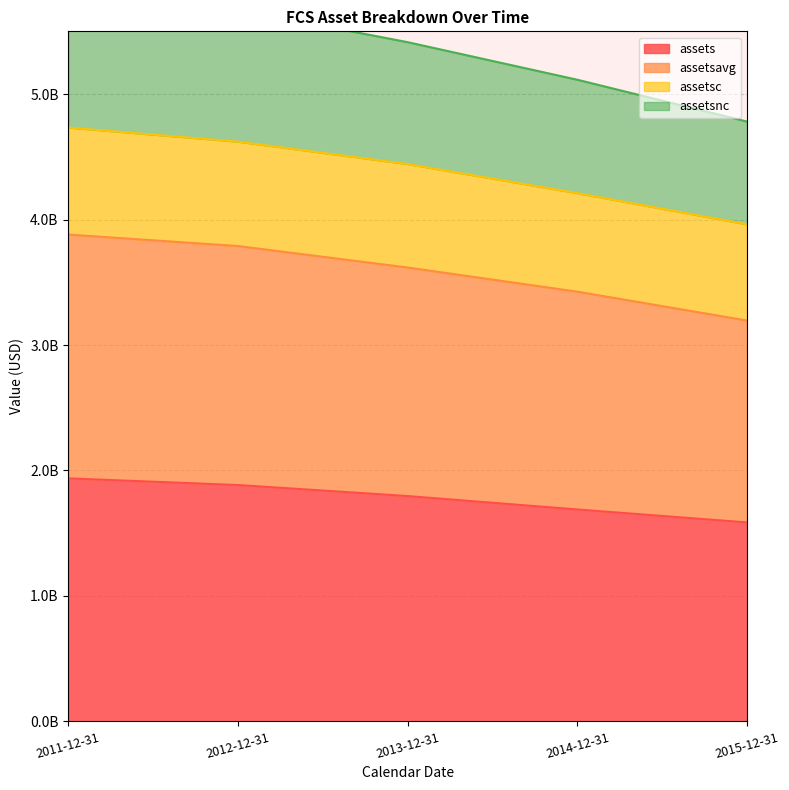

Between 2013-12-31 and 2011-12-31, which is larger?

2011-12-31